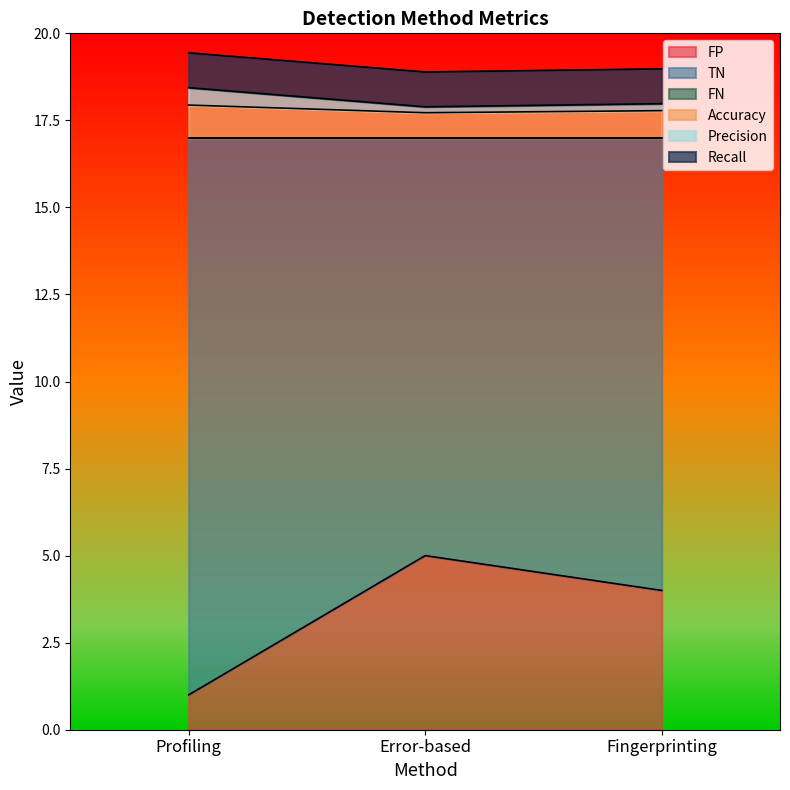

Which category has the lowest value in the FP series?

Profiling